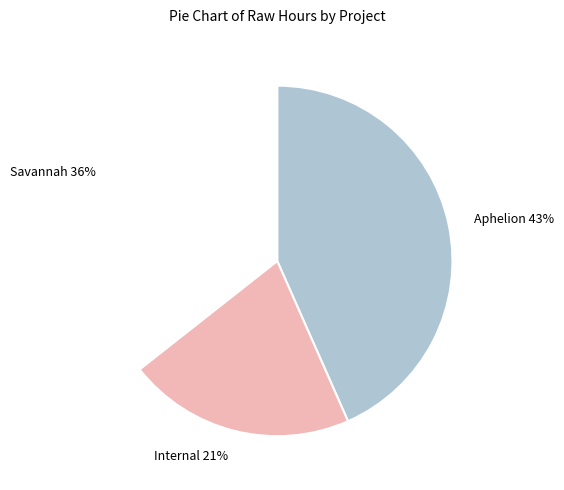

Count the number of slices in the pie.

3